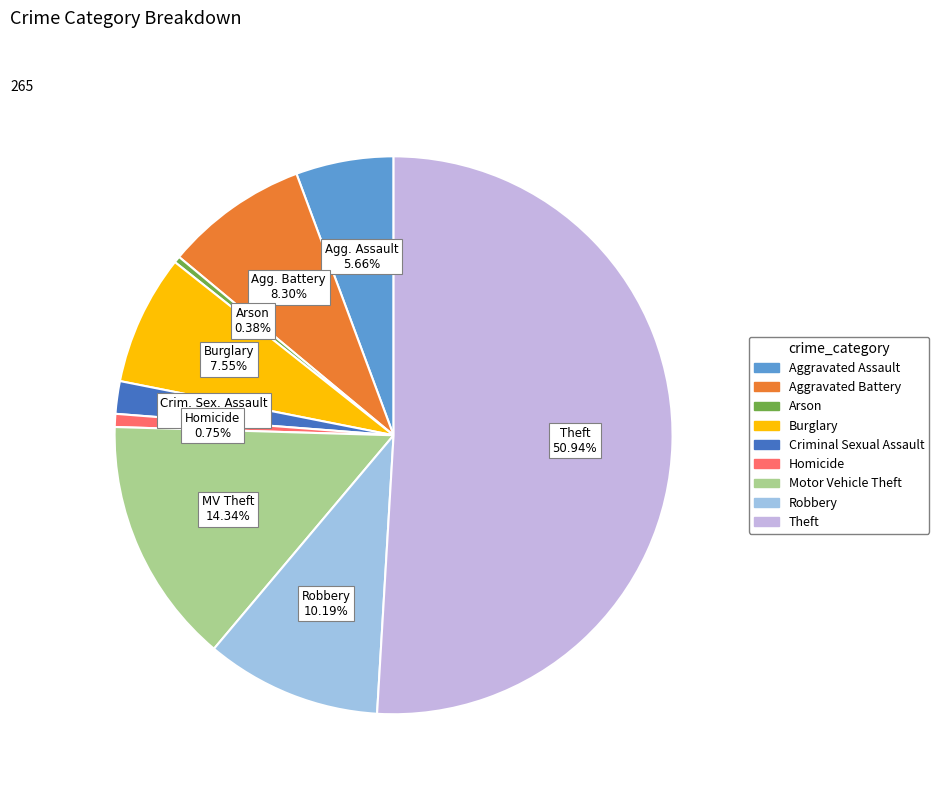

What is the ratio of the value at Burglary to the value at Aggravated Assault?

1.3